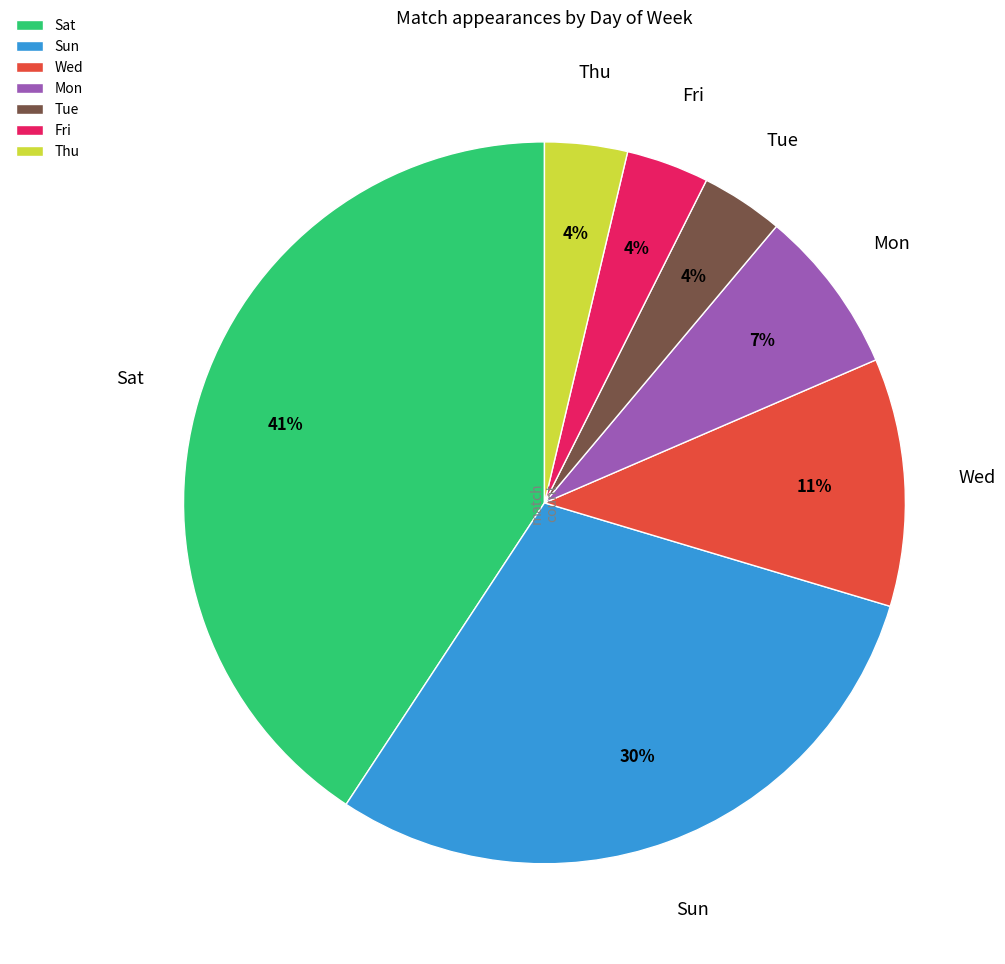

Does Sun account for over 50% of the chart?

No